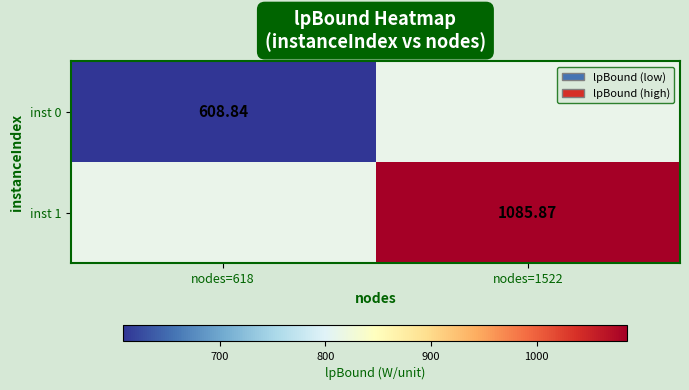

Is the value of inst 0 at nodes=618 greater than the value of inst 1 at nodes=1522?

No